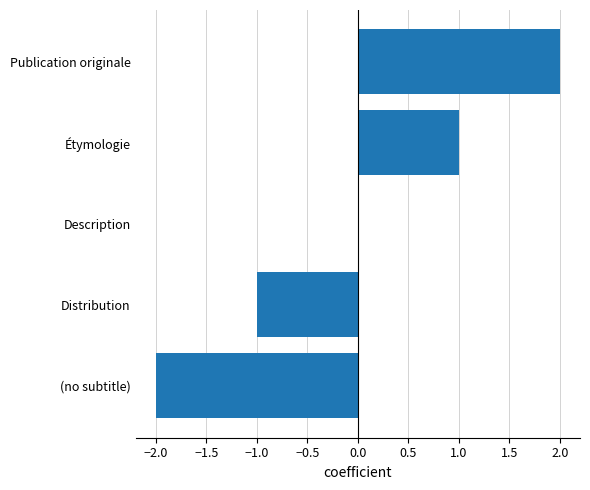

How many series are shown in this chart?

1